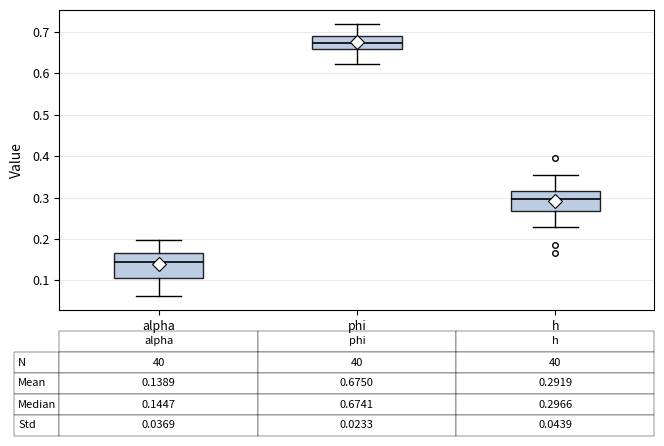

Comparing the boxes themselves (not the whiskers), which one is the tallest?

alpha